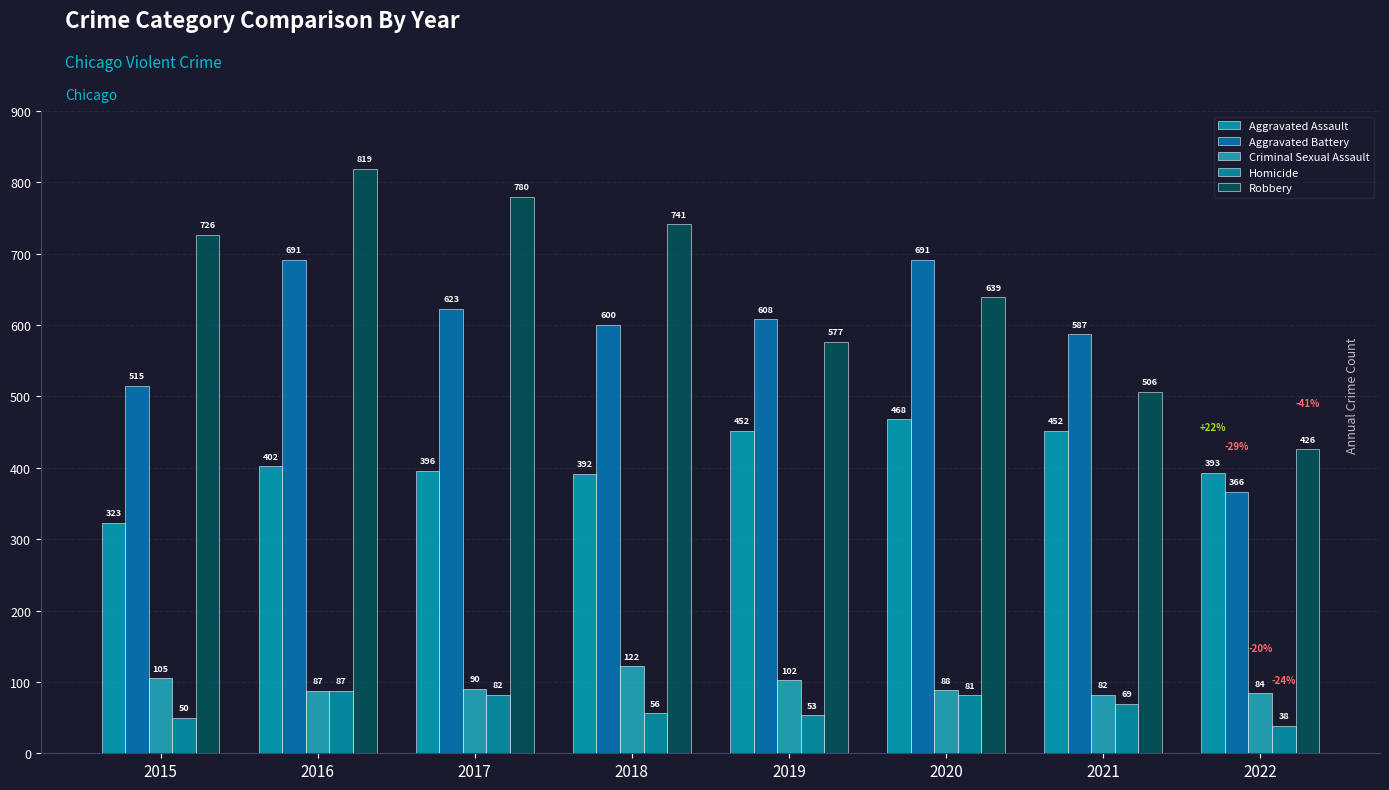

How many values in the Homicide series are below 69?

4